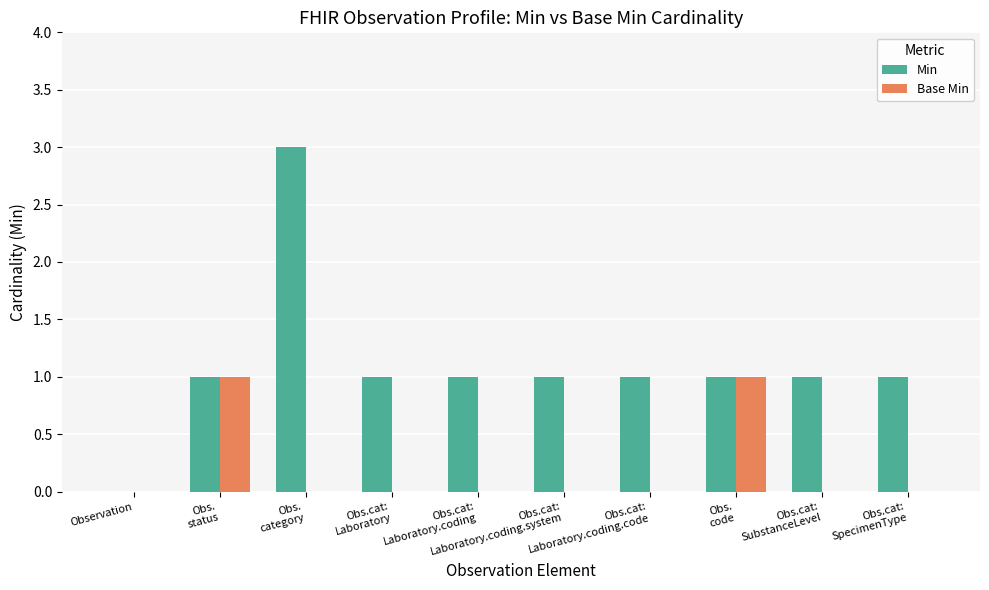

Which series has the largest total across all categories?

Min